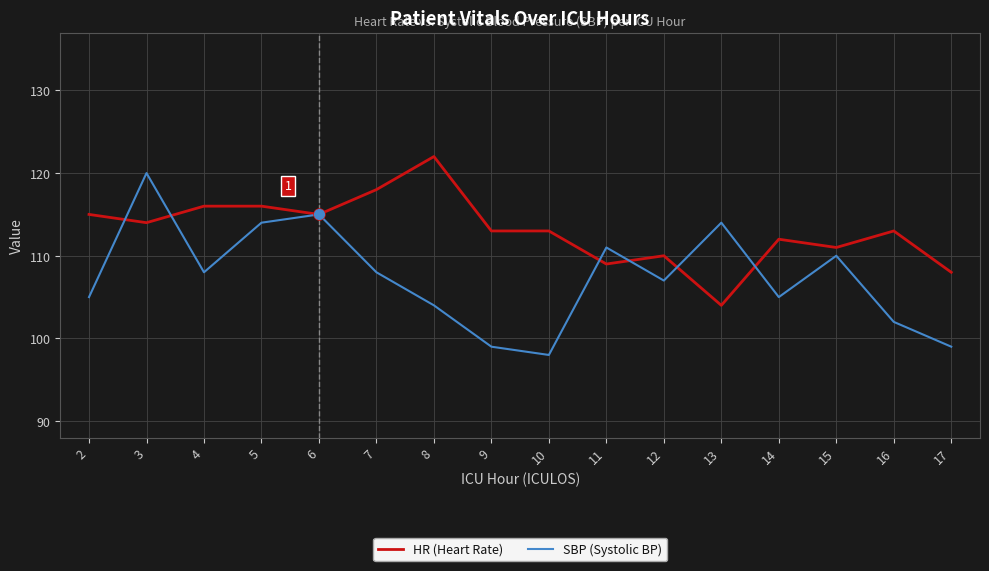

At 10, list the series in order from largest to smallest.

HR (Heart Rate), SBP (Systolic BP)